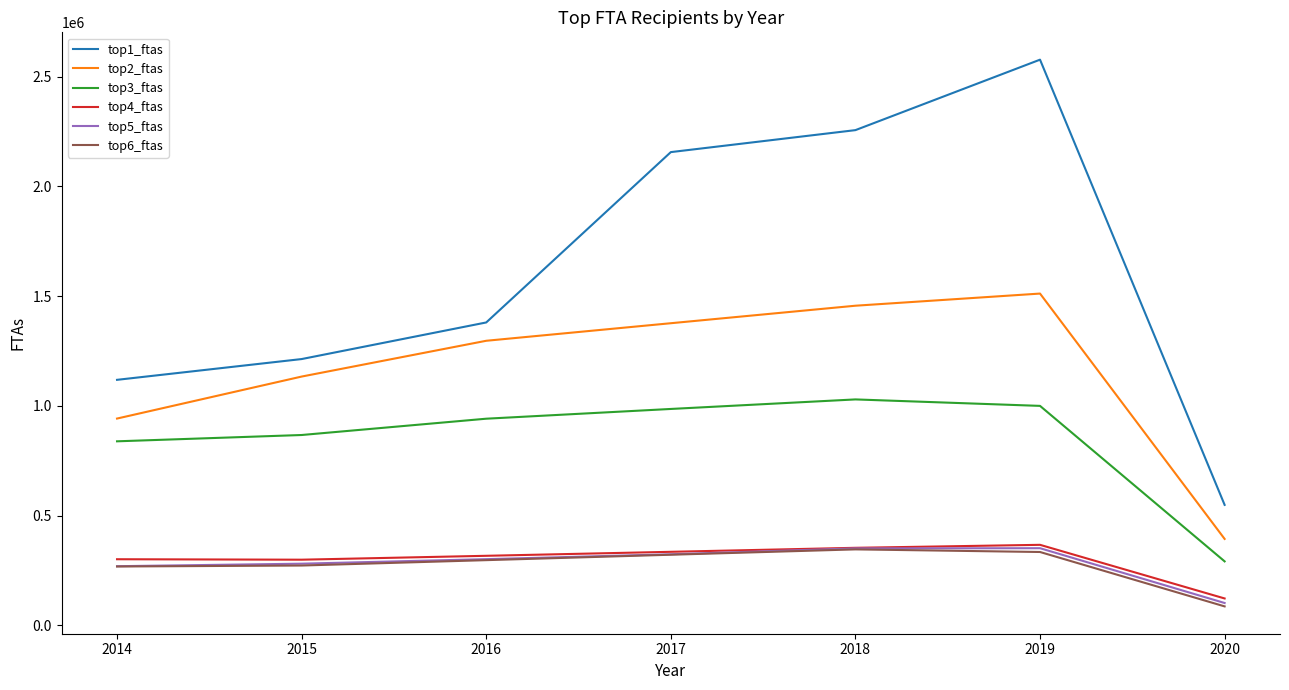

True or false: top4_ftas and top1_ftas intersect in this chart.

False